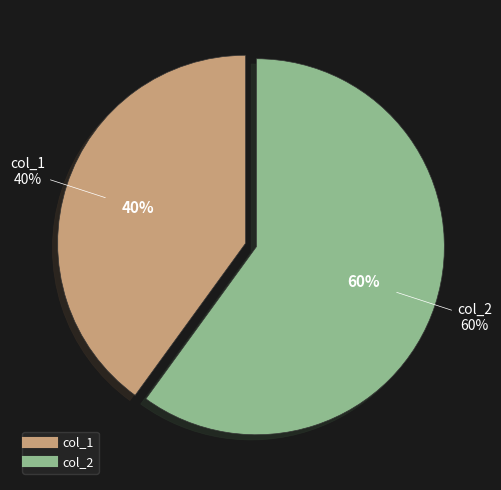

Approximately how many times larger is the value at col_1 compared to col_2?

0.7